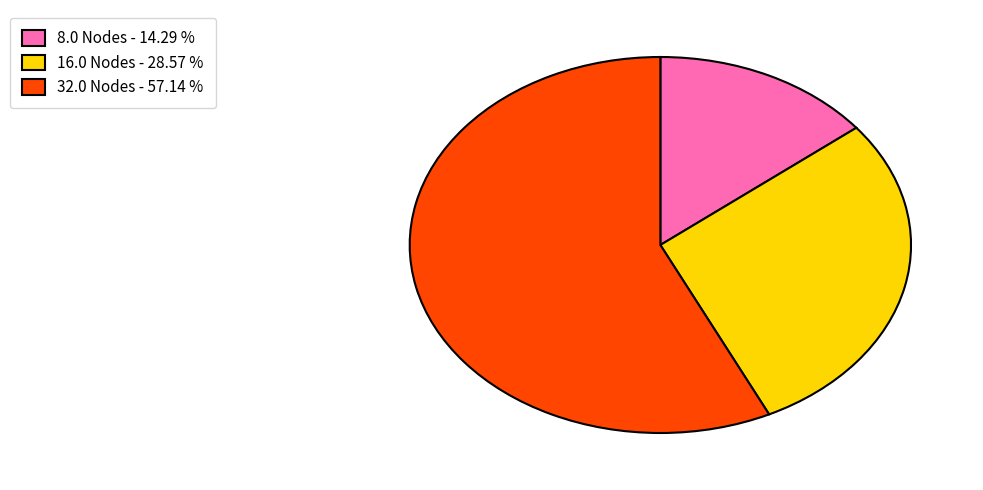

Which has a higher value, 8.0 Nodes - 14.29 % or 32.0 Nodes - 57.14 %?

32.0 Nodes - 57.14 %